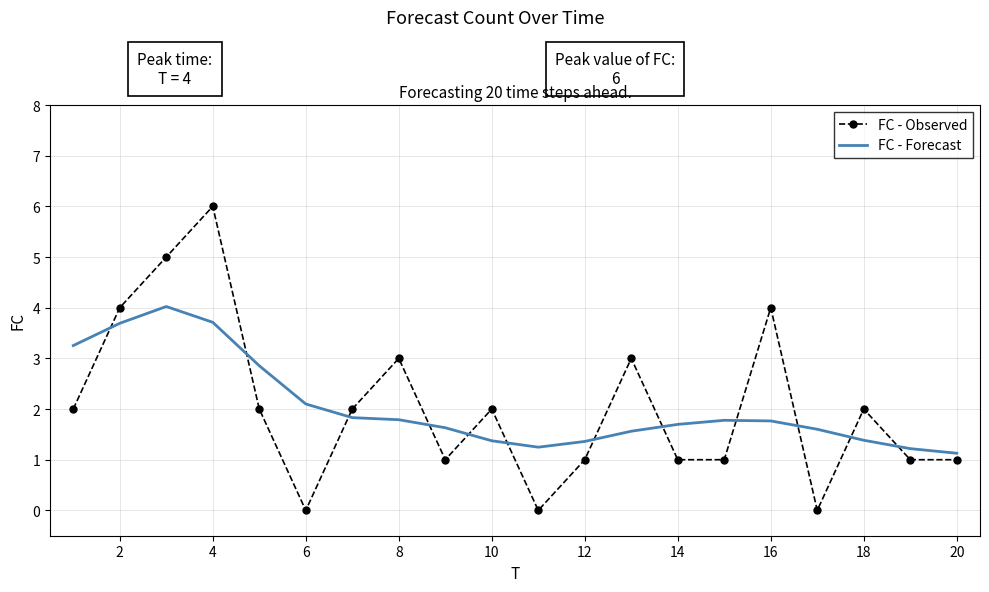

Which series has the widest spread of values?

FC - Observed